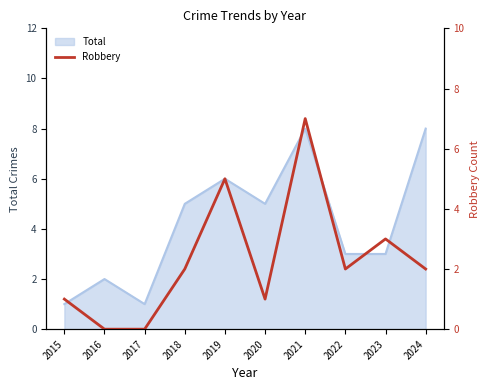

The value of Total at 2019 is 10. True or false?

False